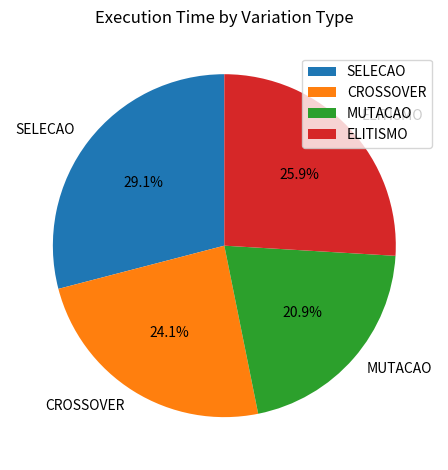

Between SELECAO and CROSSOVER, which is larger?

SELECAO